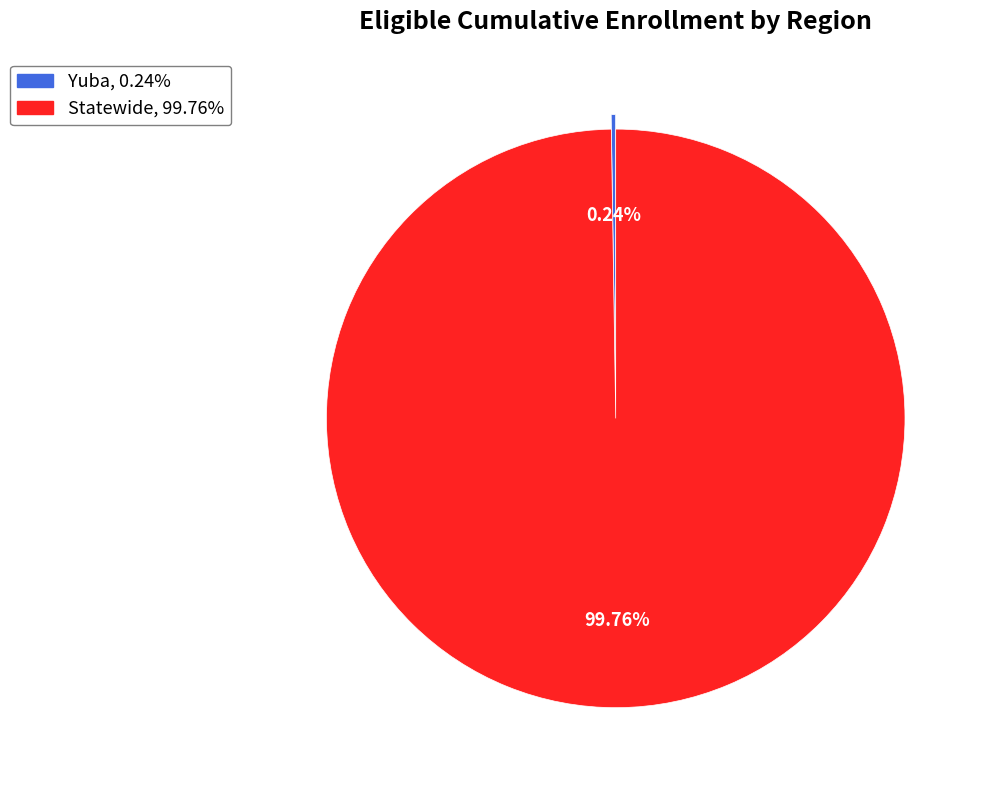

To the nearest percent, what is the difference between the largest and smallest slice percentages?

100%